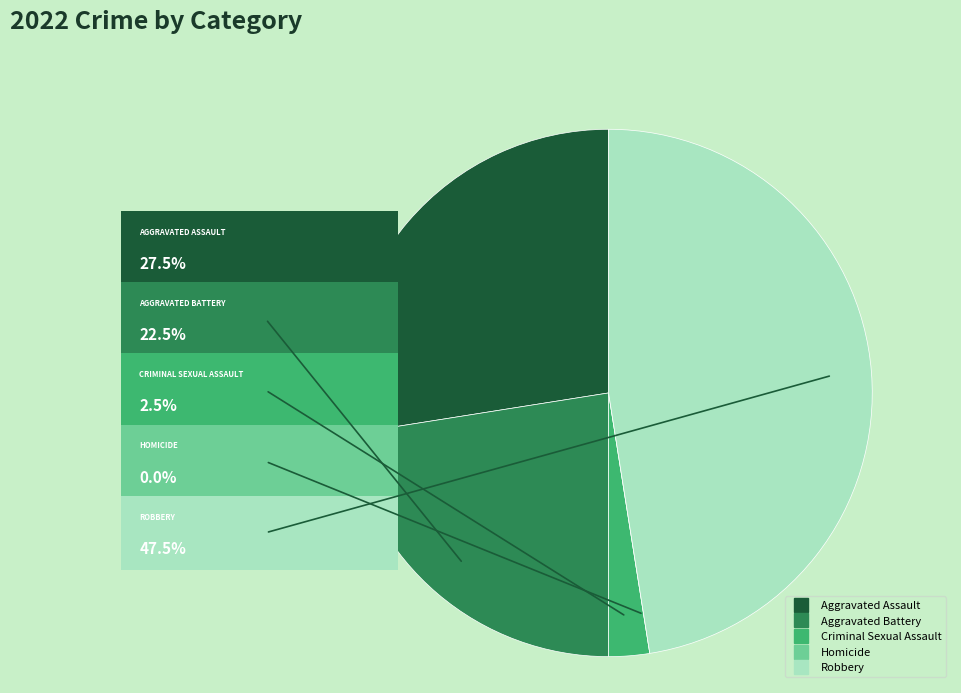

Does Homicide account for over 50% of the chart?

No